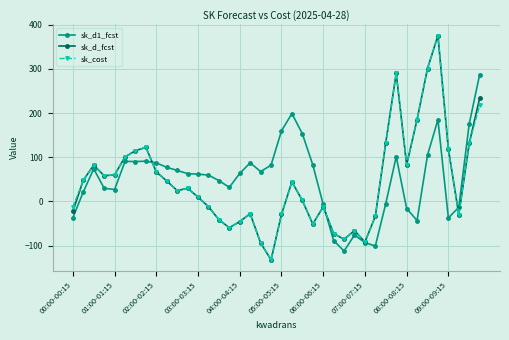

What is the lowest value of the sk_d1_fcst series?

-112.2